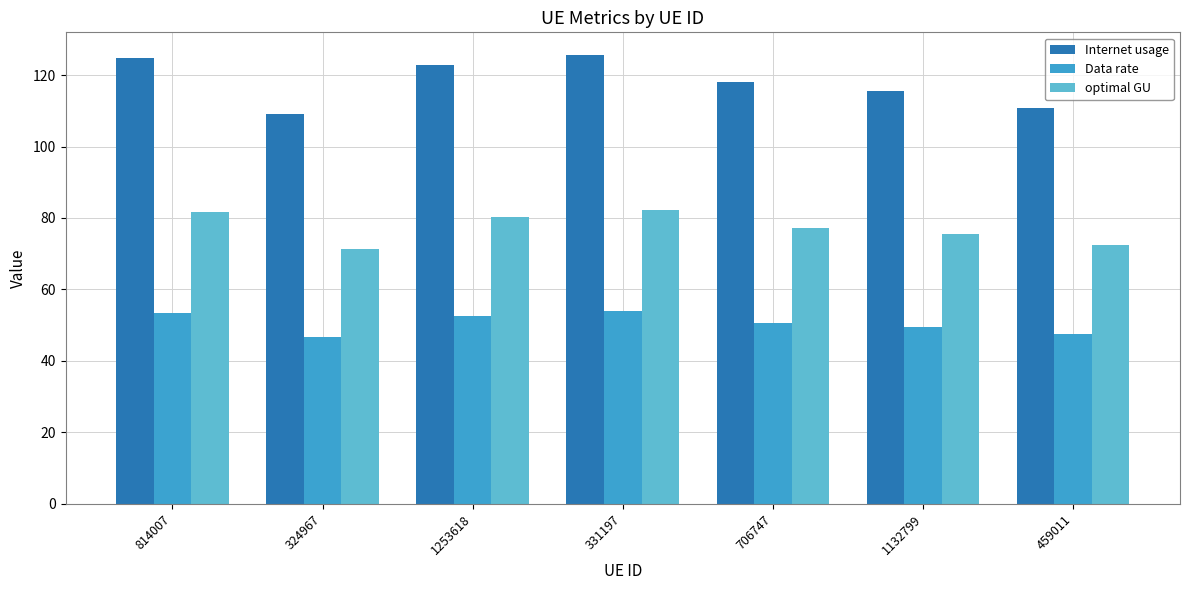

Which series has the widest spread of values?

Internet usage